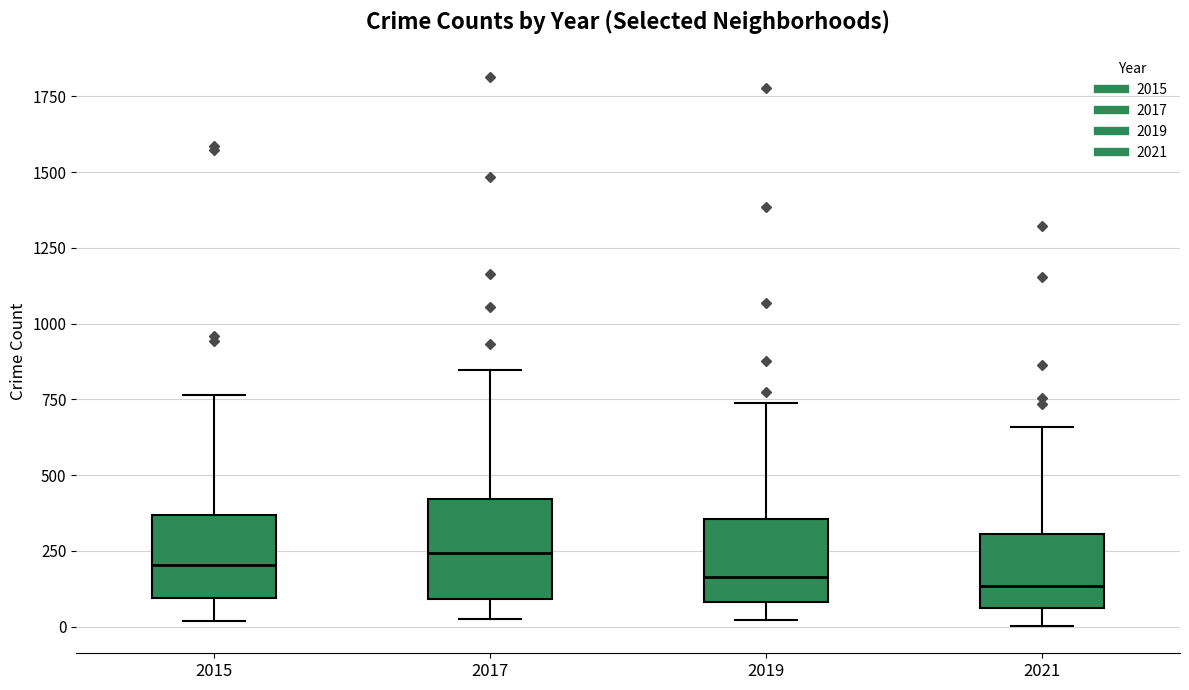

Reading left to right, read every box against the y-axis: the position of its median line, the range the box covers, and the ends of its whiskers. The values are not printed on the chart, so give them approximately, as read against the axis.

2015: median 200, box 100 to 350, whiskers 0 to 750
2017: median 250, box 100 to 400, whiskers 50 to 850
2019: median 150, box 100 to 350, whiskers 0 to 750
2021: median 150, box 50 to 300, whiskers 0 to 650